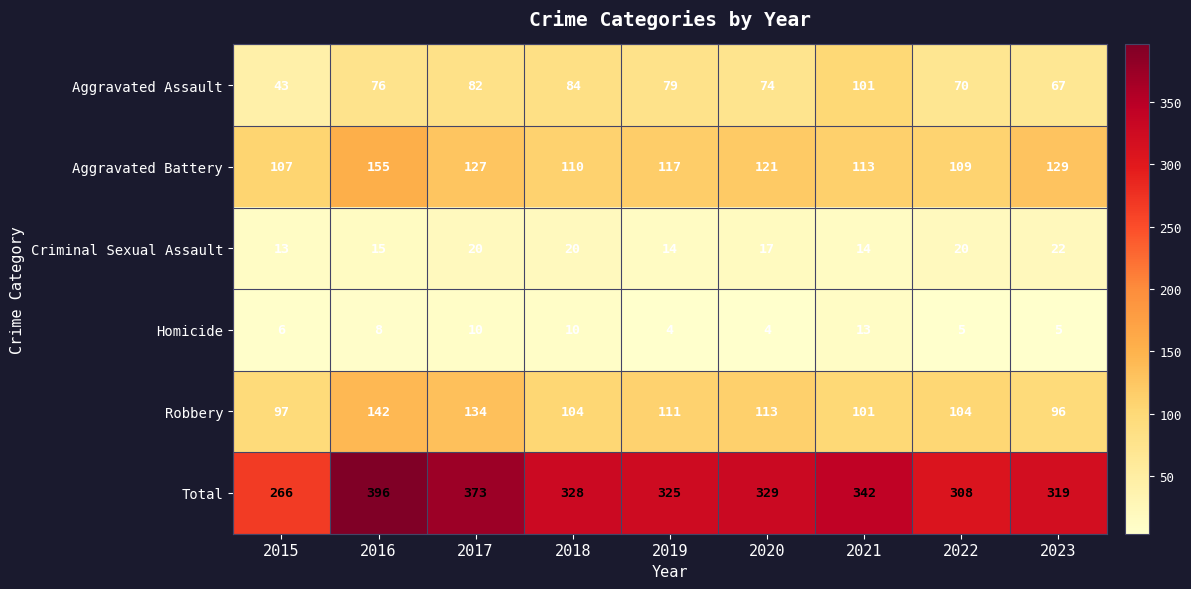

Rank the series at 2019 from highest to lowest value.

Total, Aggravated Battery, Robbery, Aggravated Assault, Criminal Sexual Assault, Homicide